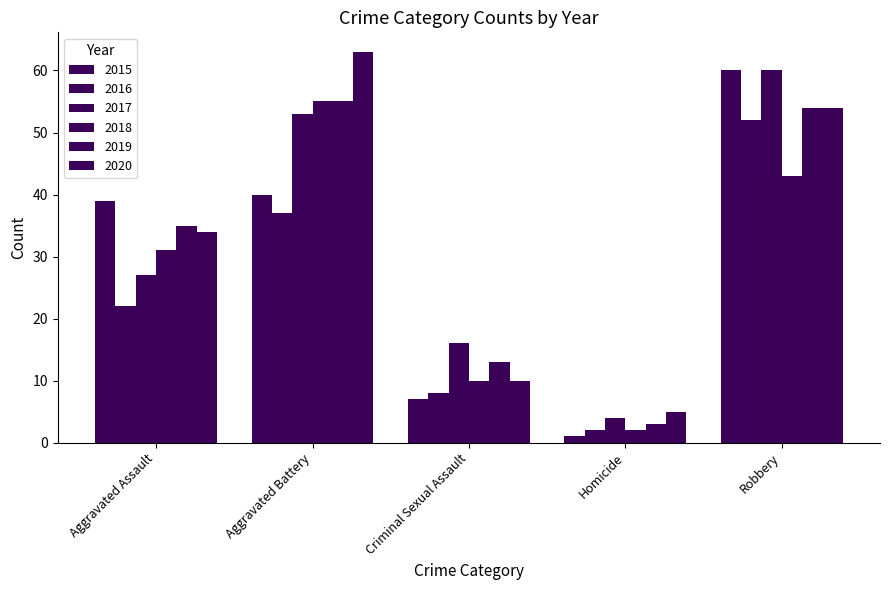

Which series changed the most between Criminal Sexual Assault and Homicide?

2017